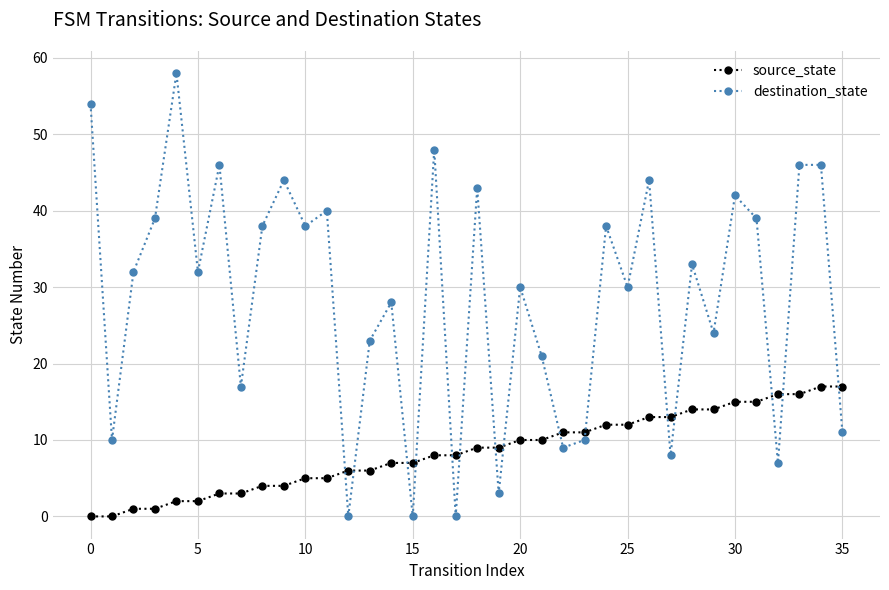

Which series has the largest range (max minus min)?

destination_state